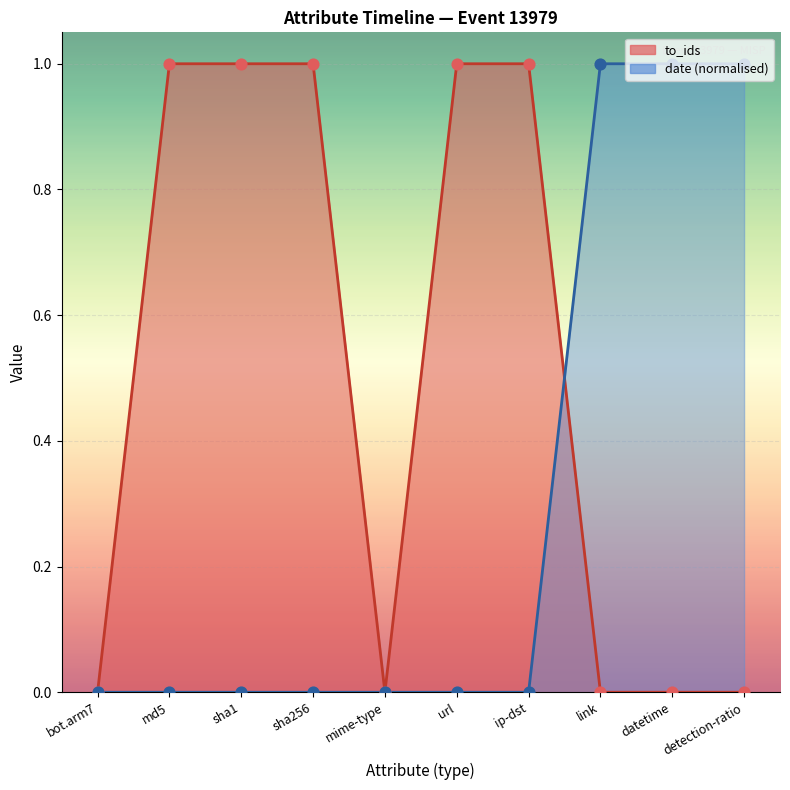

Which series contains the lowest Y value?

to_ids